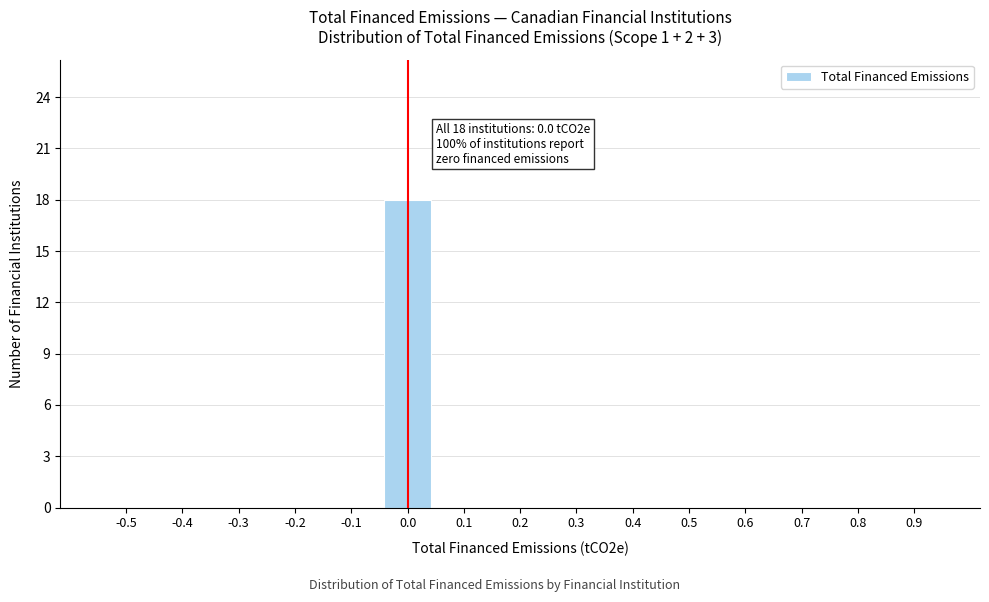

Reading left to right, what are all the values shown in this chart?

-0.5=0	-0.4=0	-0.3=0	-0.2=0	-0.1=0	0.0=18	0.1=0	0.2=0	0.3=0	0.4=0	0.5=0	0.6=0	0.7=0	0.8=0	0.9=0